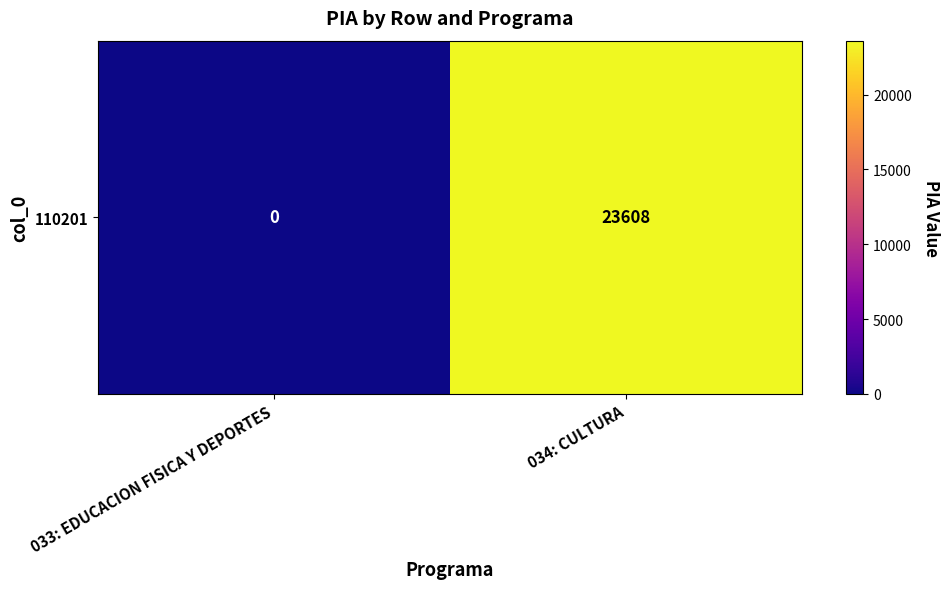

Is it true that the value at 034: CULTURA is 23608?

True